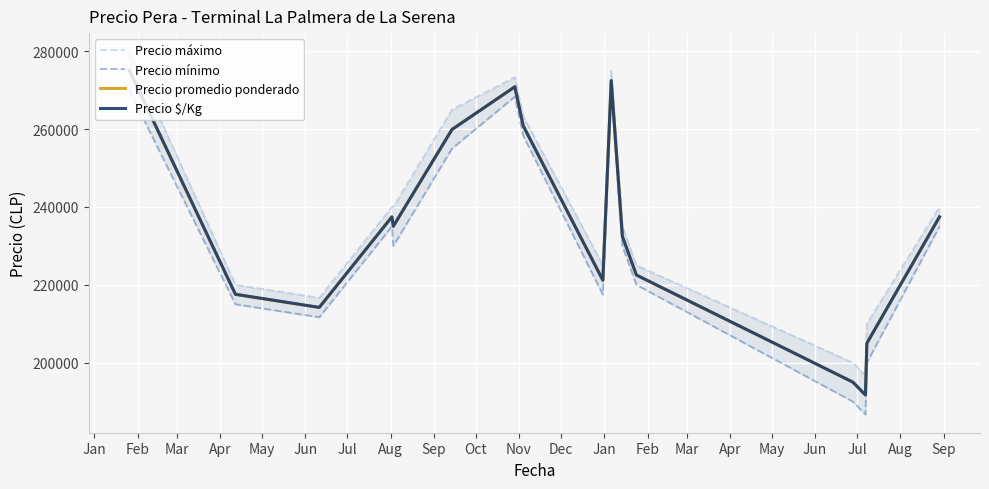

In Precio mínimo, how many points are higher than both neighbors (excluding endpoints)?

3